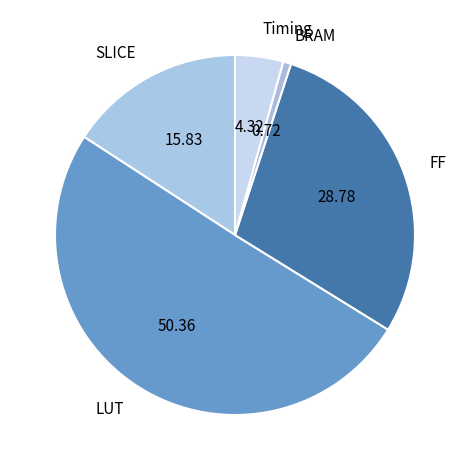

What is the largest slice in the pie chart?

LUT